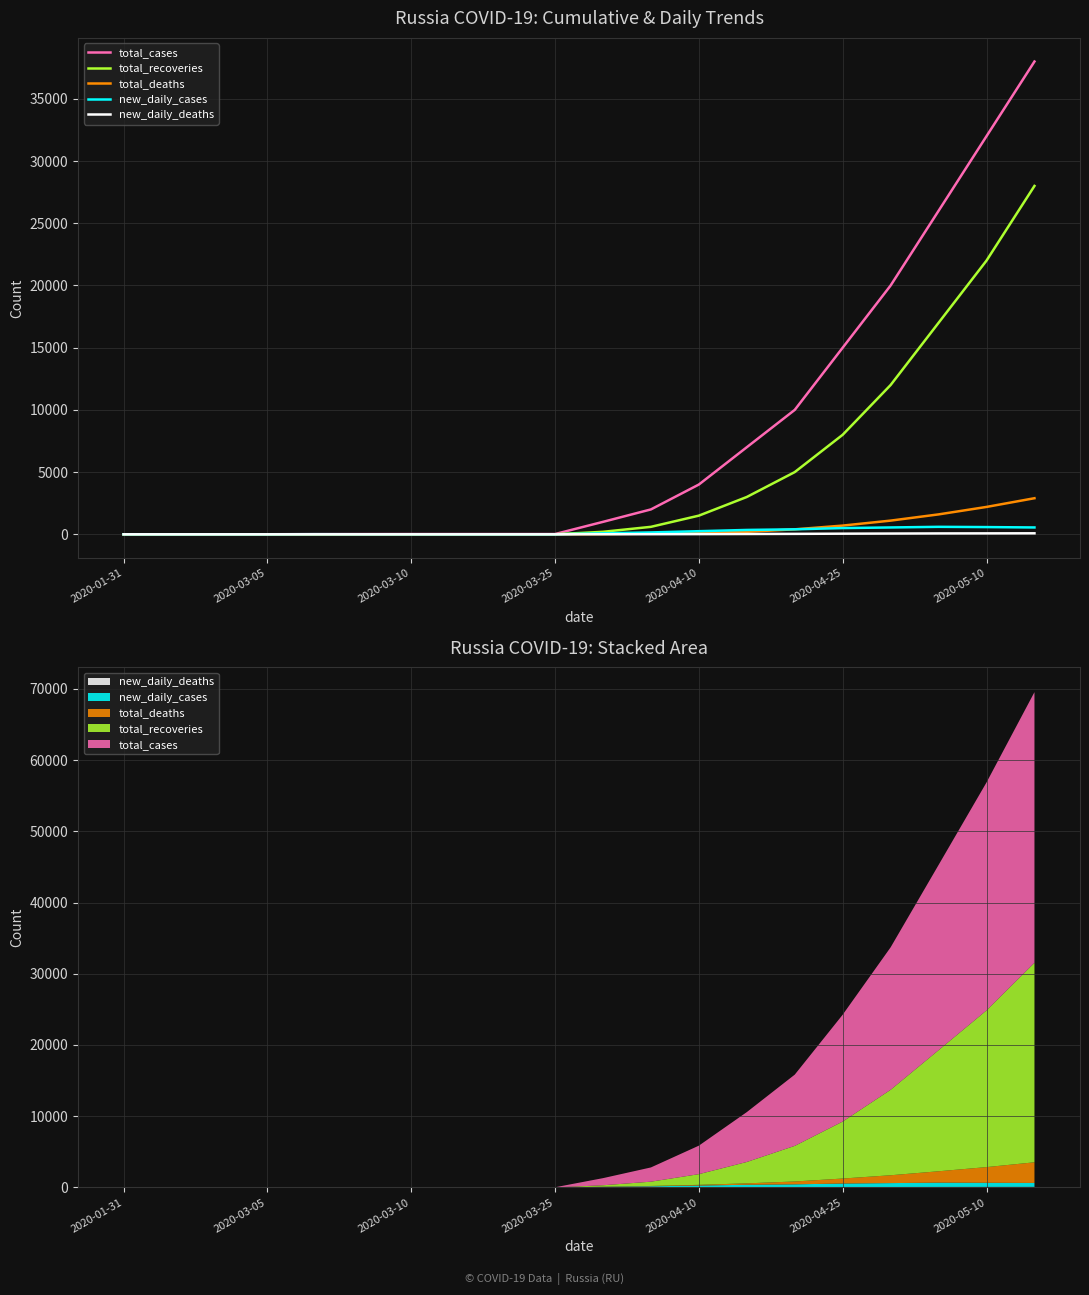

How many data points does each series have?

20